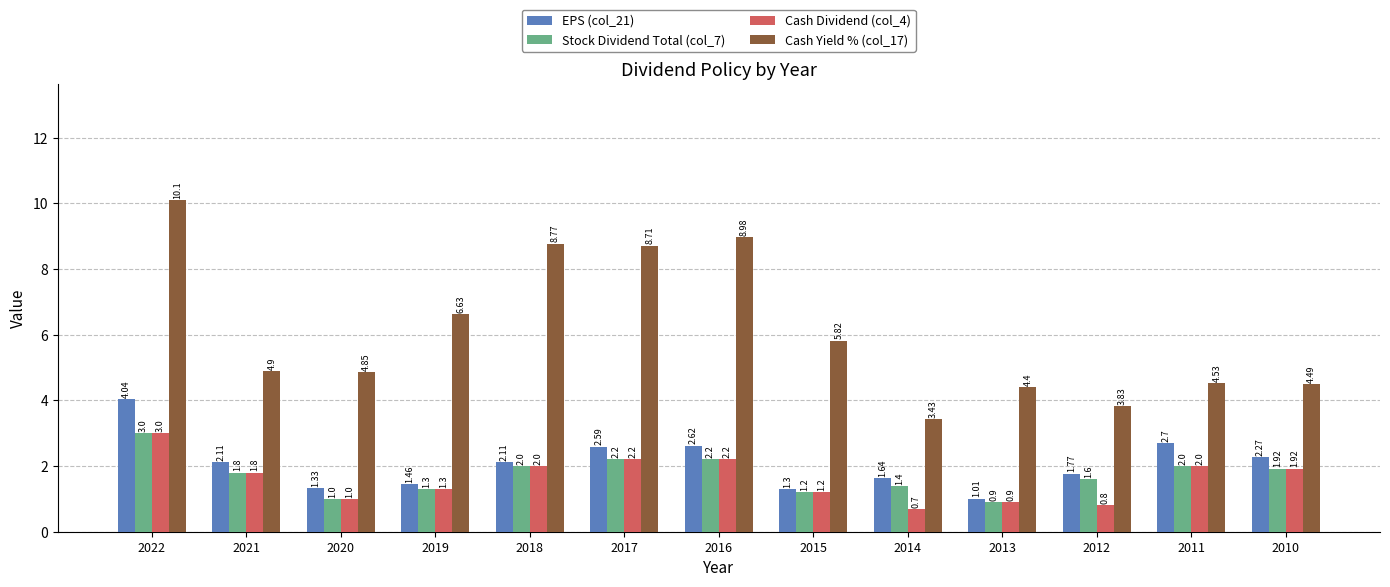

At which label does Cash Dividend (col_4) reach its peak?

2022